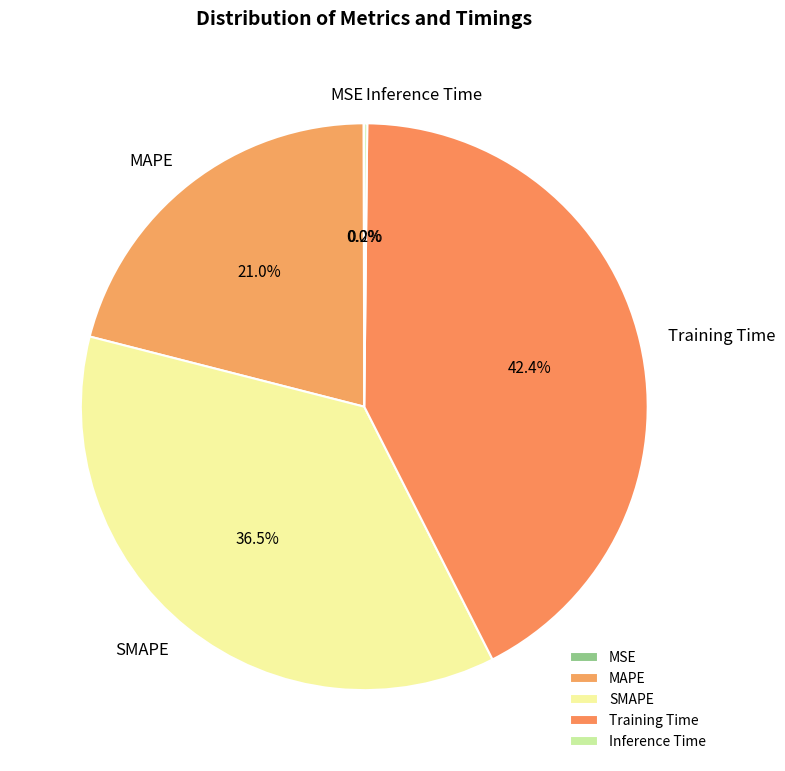

To the nearest percent, what is the difference between the SMAPE and MAPE slice percentages?

15%